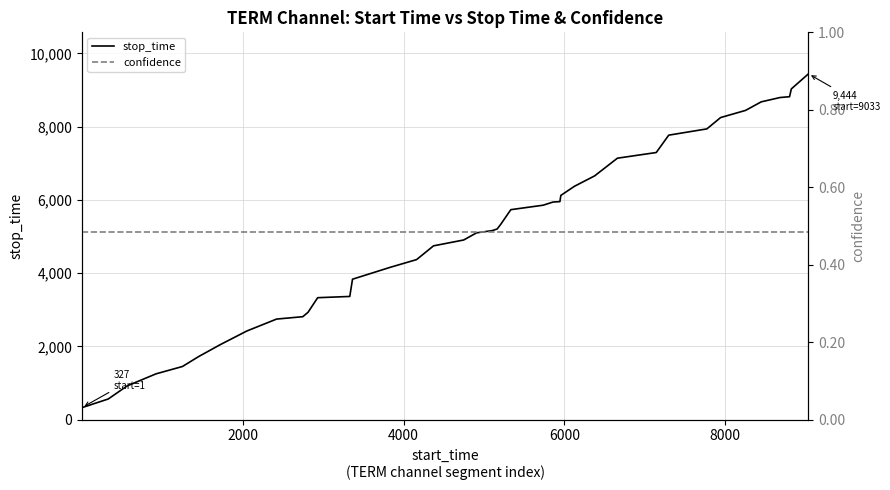

What is the minimum value for stop_time?

327